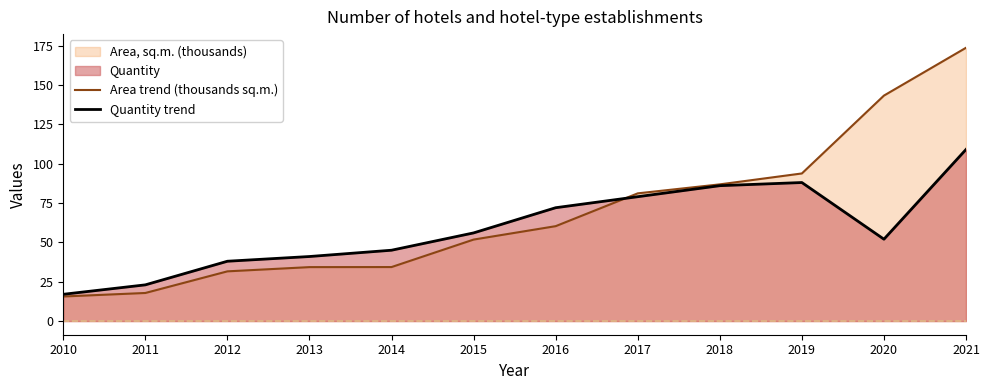

What is the value of the Quantity trend point at the 6th from the left?

56.0